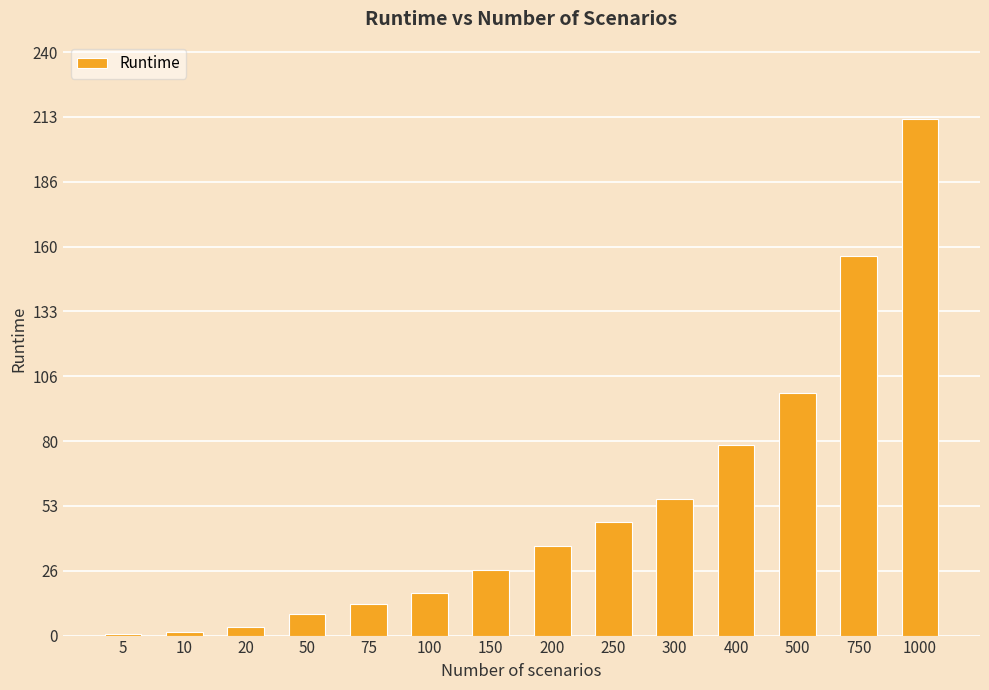

What is the value of the 4th bar from the left?

8.7